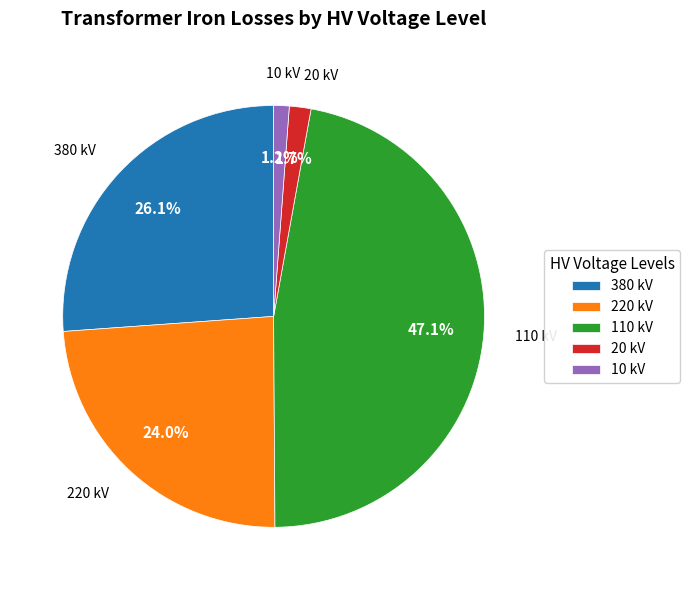

Which category has the biggest portion of the pie?

110 kV